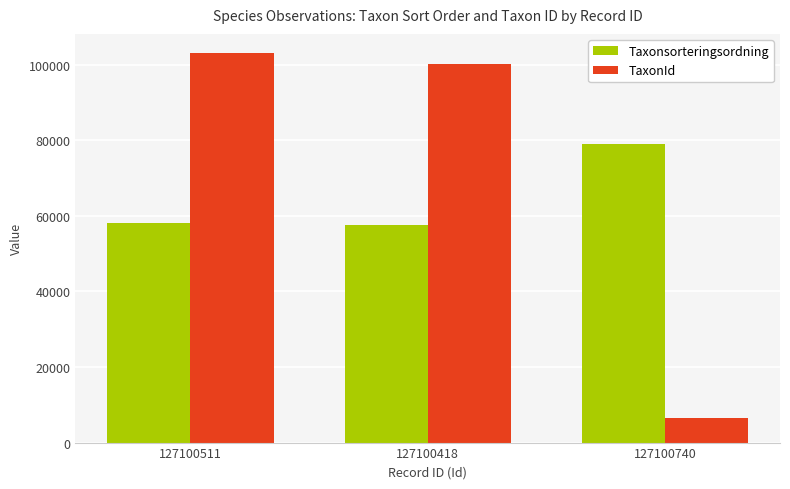

Which series has the widest spread of values?

TaxonId